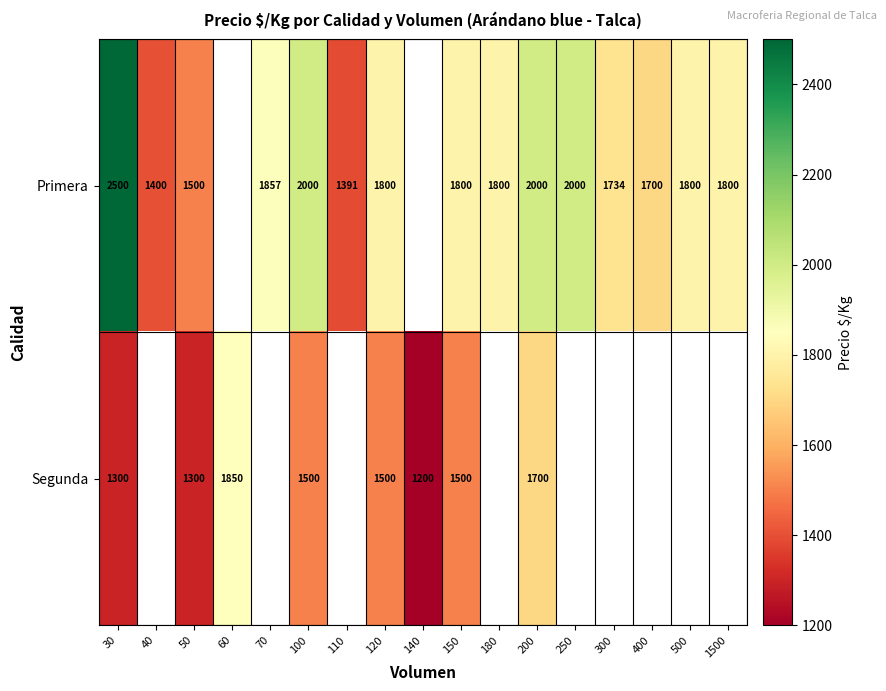

At which category is the sum across all series the highest?

30